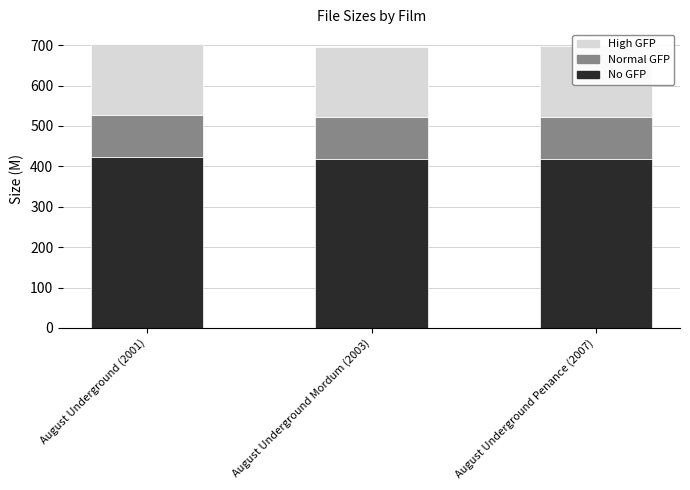

What is the total value across all series at August Underground Mordum (2003)?

695.7